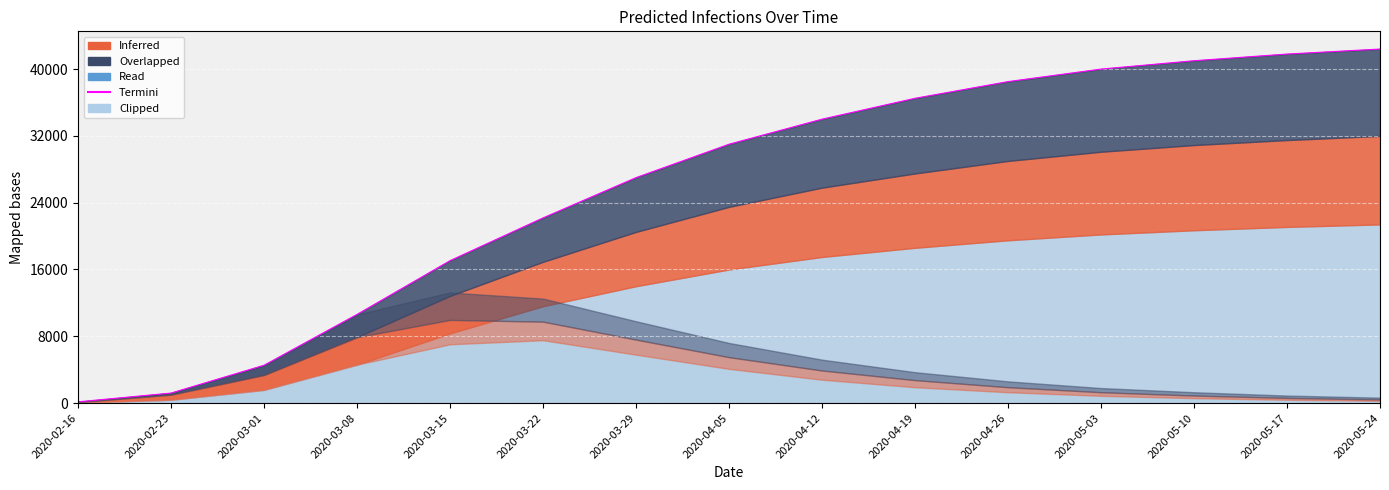

Where is predicted_total_infected_mean nearest to the value 16063?

2020-03-22